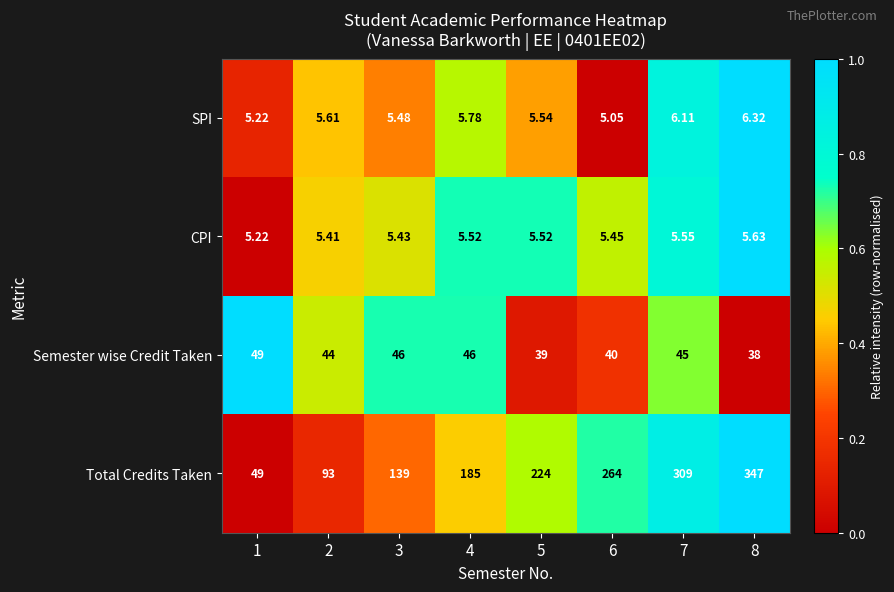

Rank the series at 7 from highest to lowest value.

Total Credits Taken, Semester wise Credit Taken, SPI, CPI